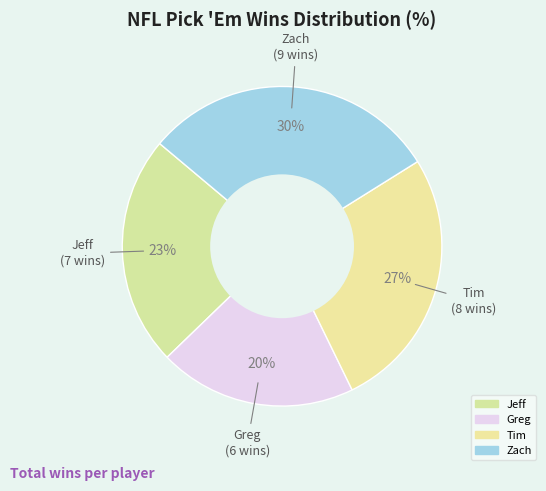

Is there any slice that represents more than half of the pie?

No